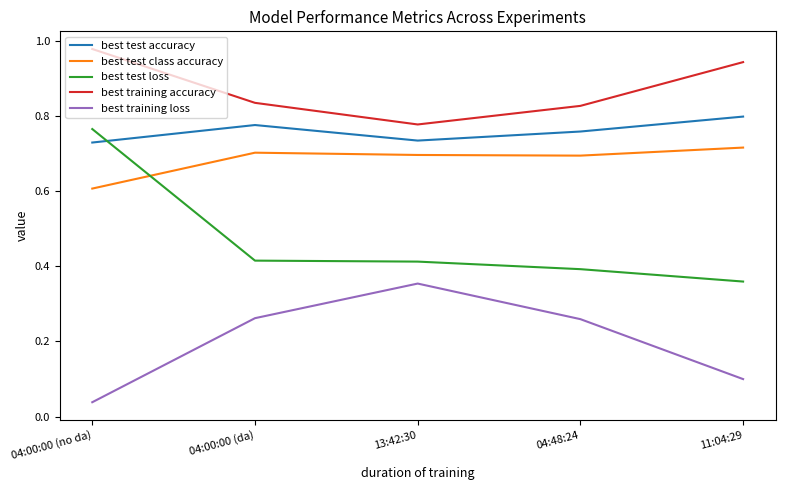

At which label is best training accuracy closest to 0?

13:42:30